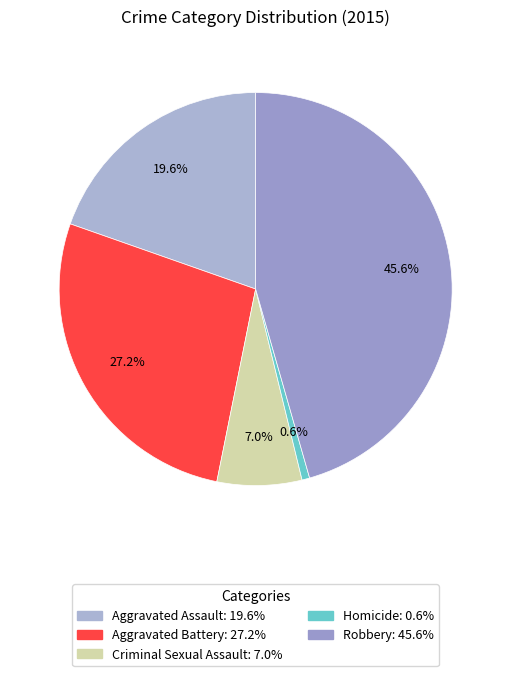

What is the smallest slice in the pie chart?

Homicide